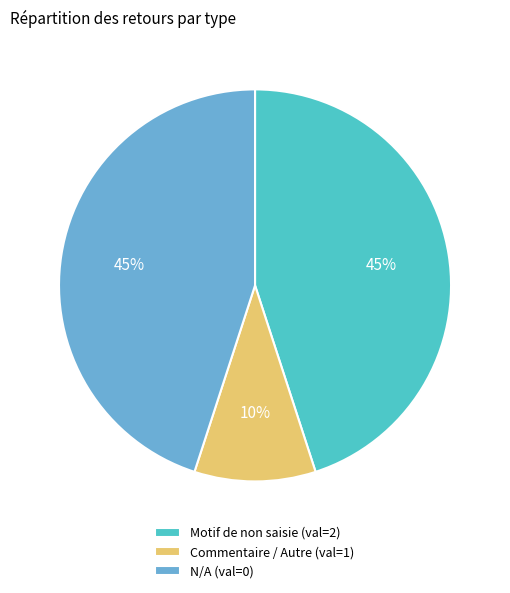

To the nearest percent, what is the difference between the largest and smallest slice percentages?

35%